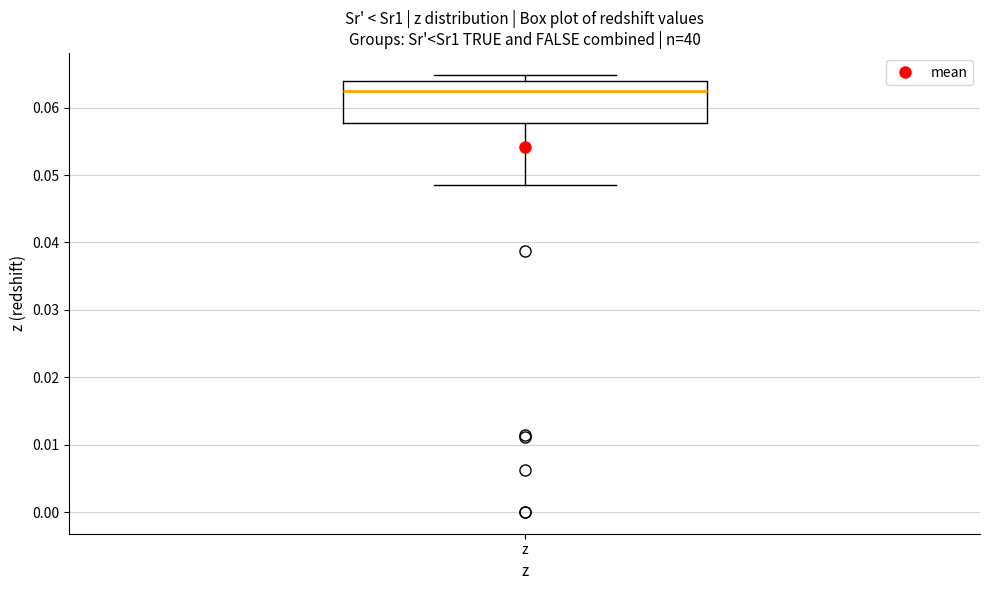

Where does the lower whisker of the box for z end on the y-axis? The values are not printed on the chart, so give them approximately, as read against the axis.

0.049